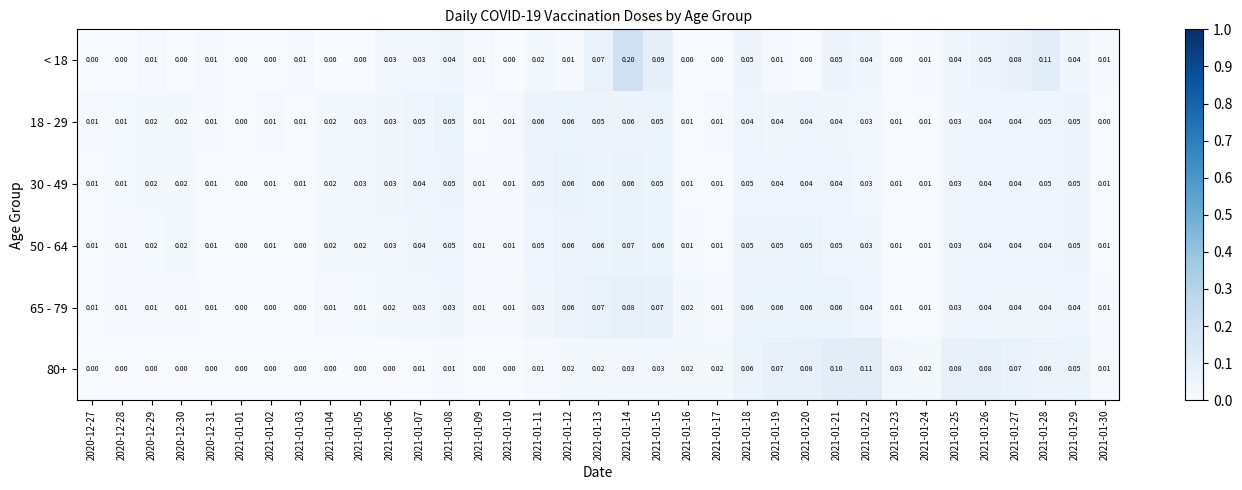

Is the value of 65 - 79 at 2021-01-12 greater than the value of < 18 at 2021-01-27?

No